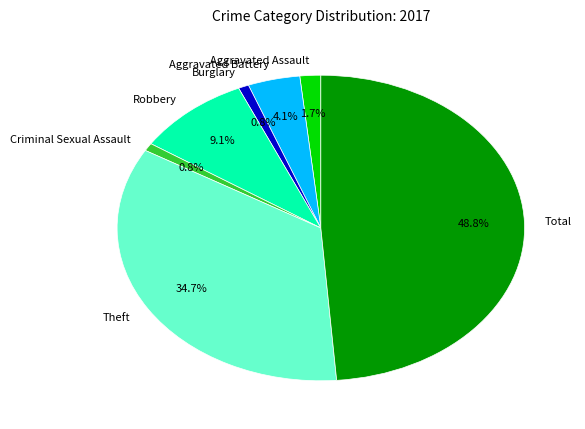

To the nearest percent, what is the combined percentage of Aggravated Assault and Aggravated Battery?

6%